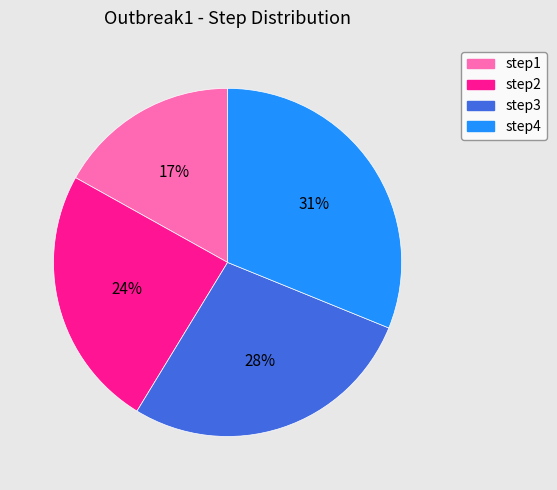

Is it true that step2 is 24% of the pie?

True